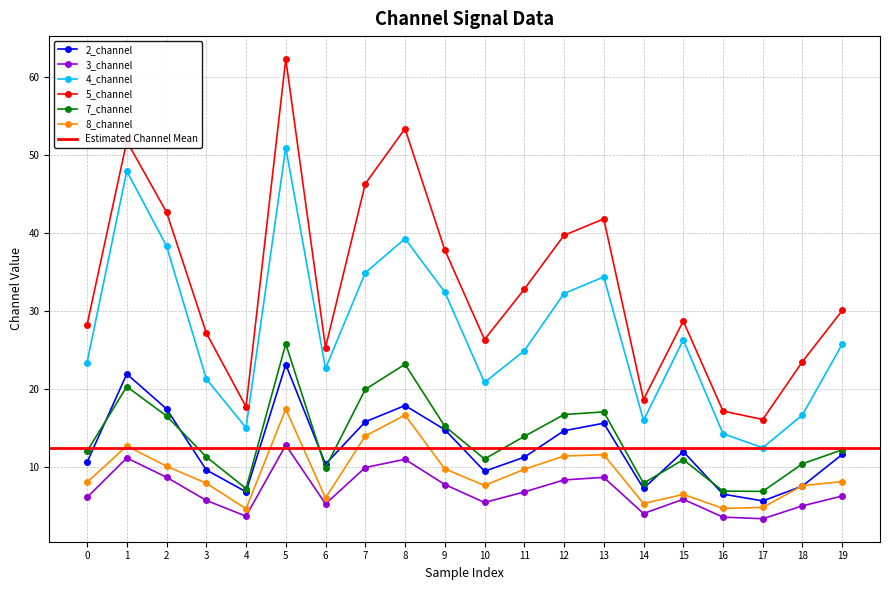

List the series in order of their peak value, lowest first.

3_channel, 8_channel, 2_channel, 7_channel, 4_channel, 5_channel